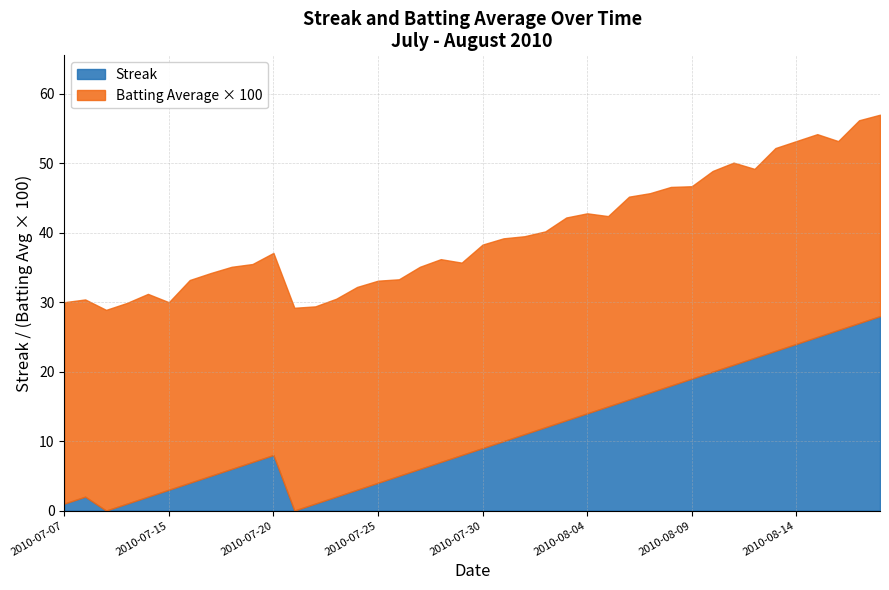

The Streak series shows 1.0 at 2010-07-10. True or false?

True